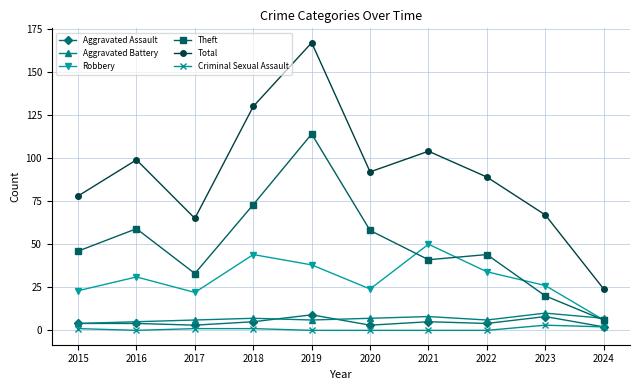

How many interior local valleys does the Total series have?

2